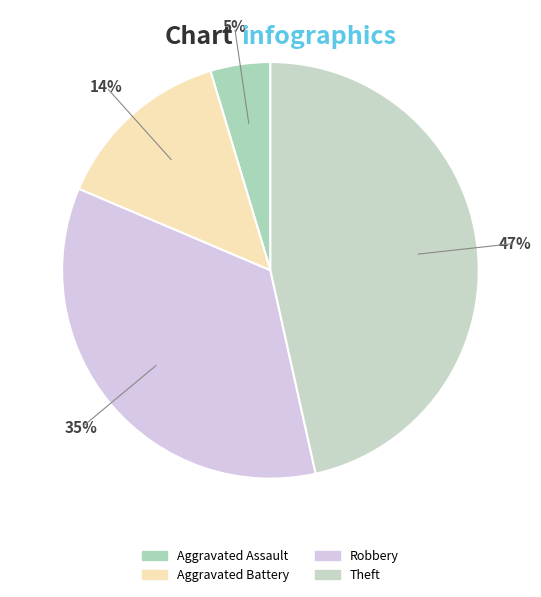

How many segments does this pie chart have?

4